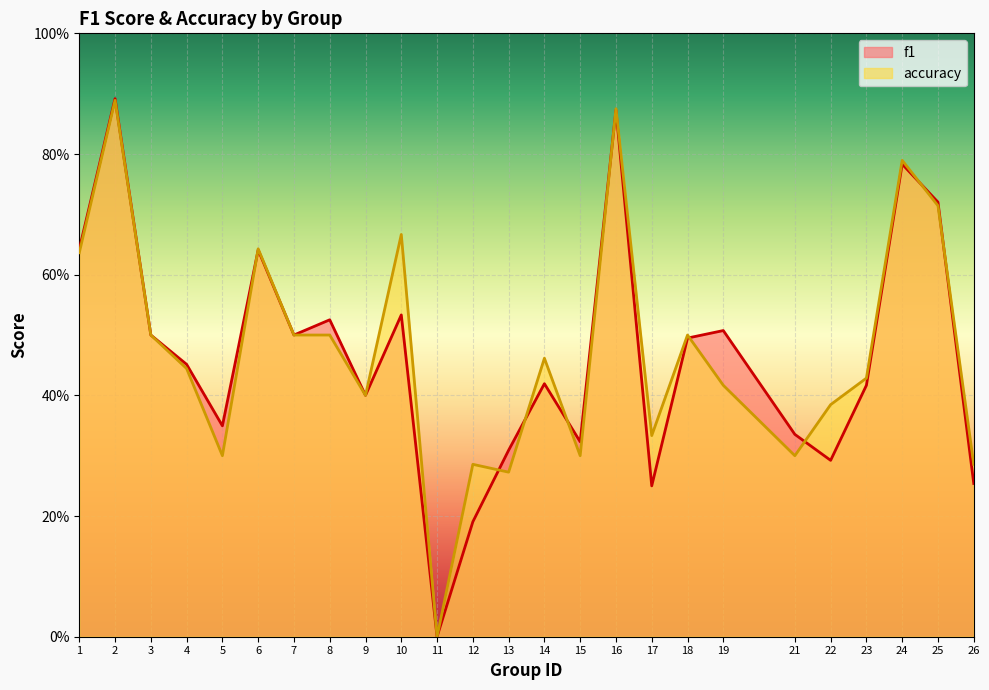

What is the value of the f1 point at the 2nd from the left?

0.9